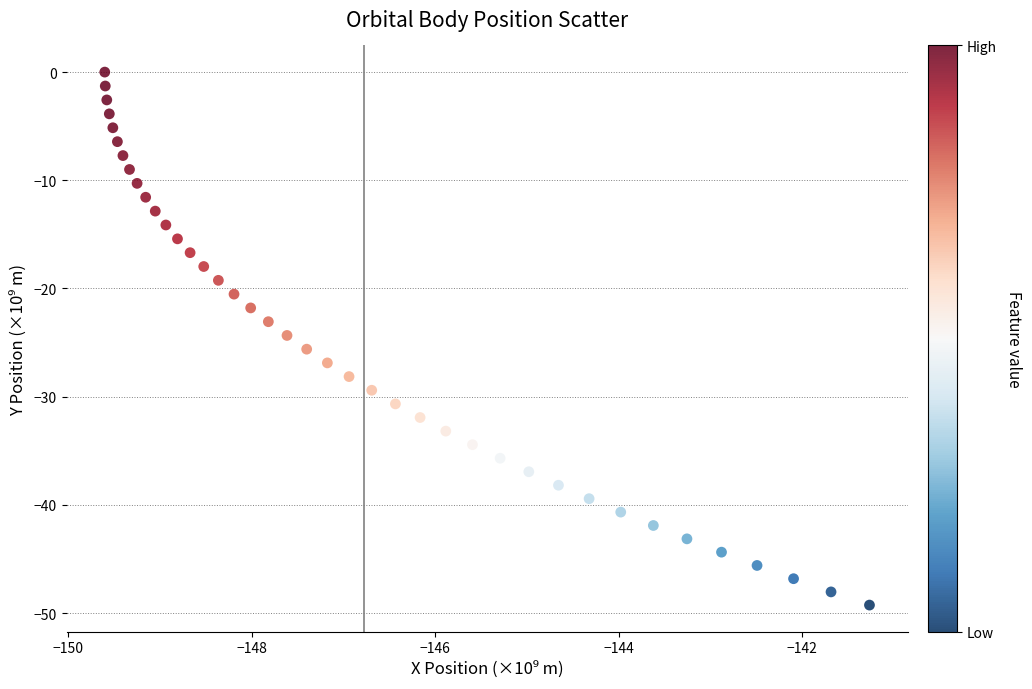

What is the range of Y values (max minus min)?

49.3